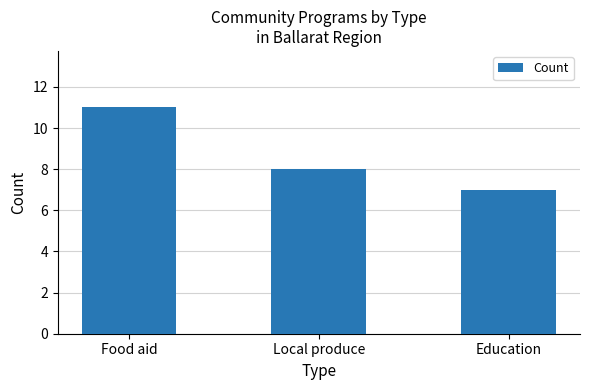

What is the change in value from Food aid to Local produce?

-3